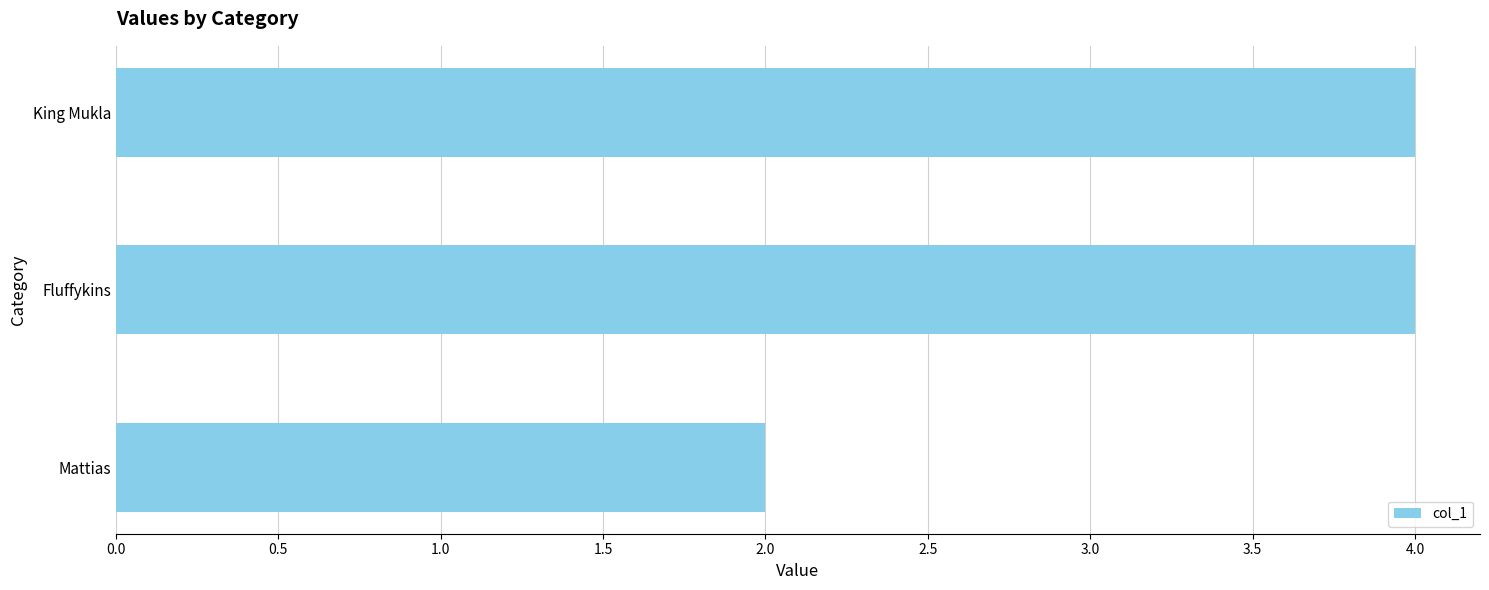

What is the difference between the maximum and minimum values?

2